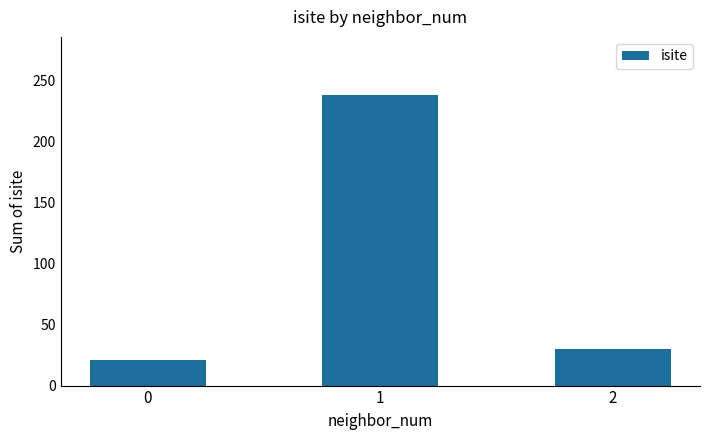

Count the number of data series in this chart.

1